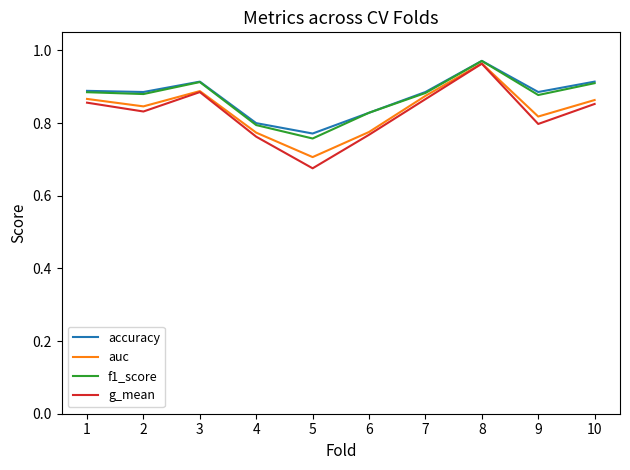

At which label does accuracy reach its peak?

8